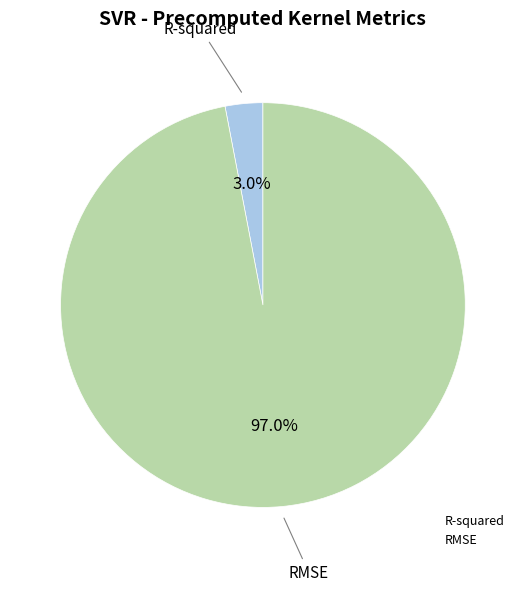

Is it true that RMSE is 97% of the pie?

True